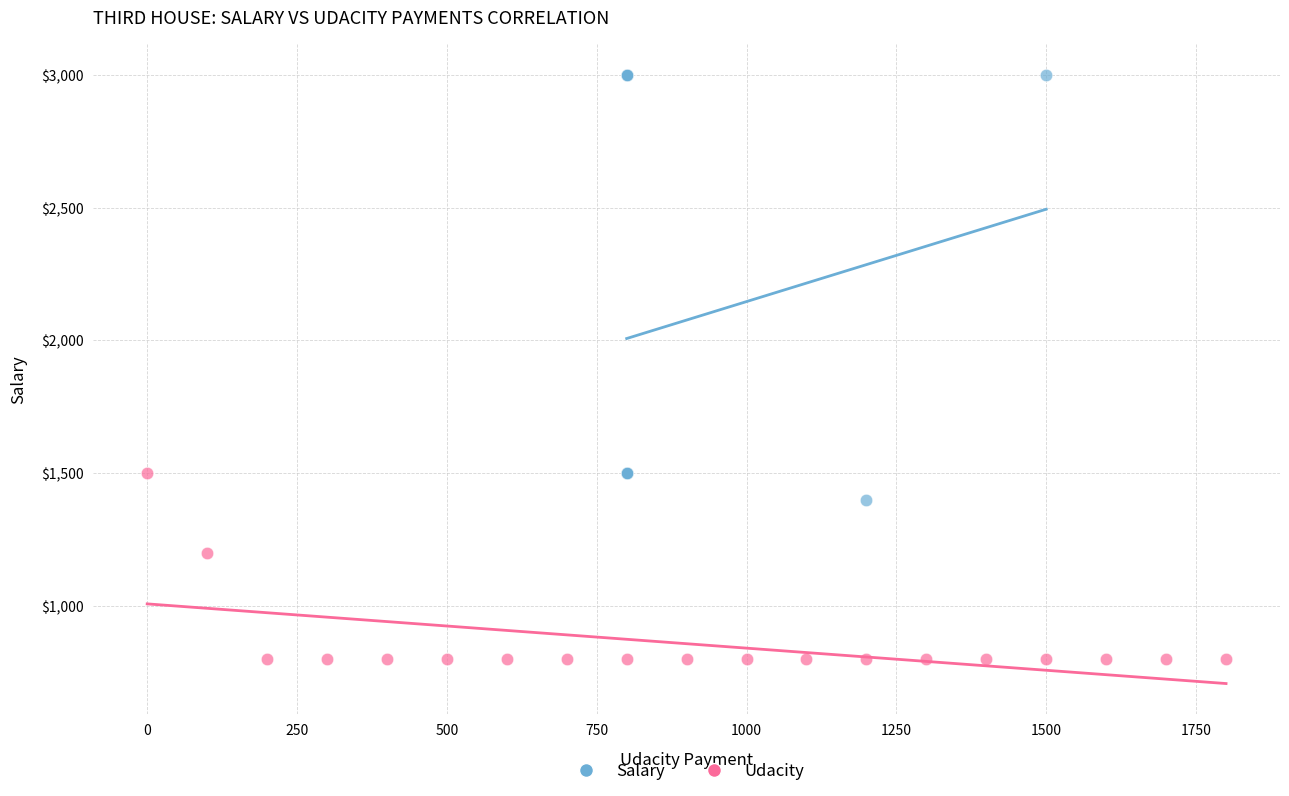

Which series contains the lowest Y value?

Udacity